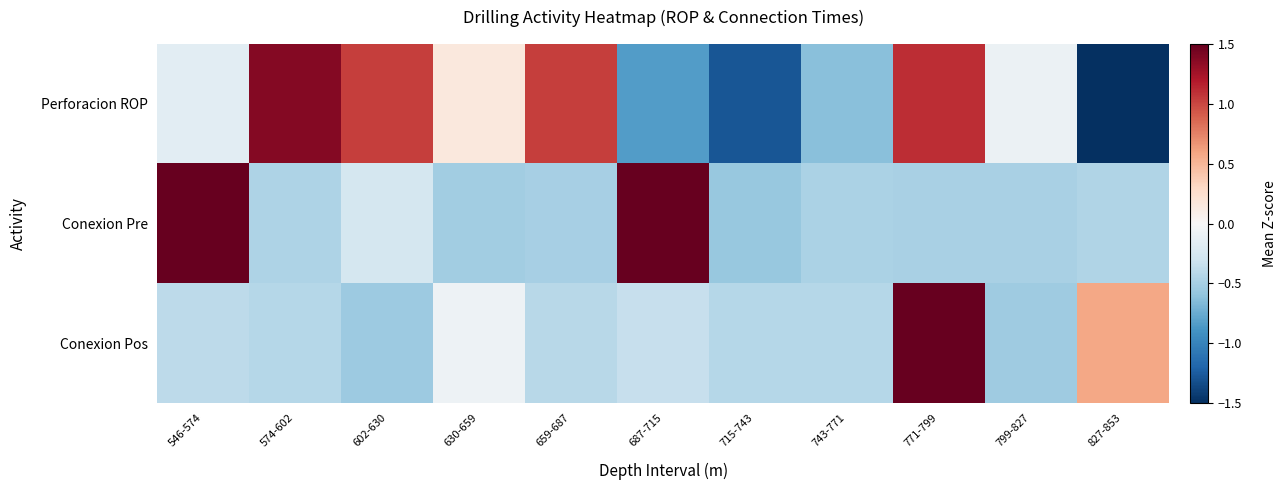

Rank the series by their maximum value, from lowest to highest.

Perforacion ROP, Conexion Pre, Conexion Pos